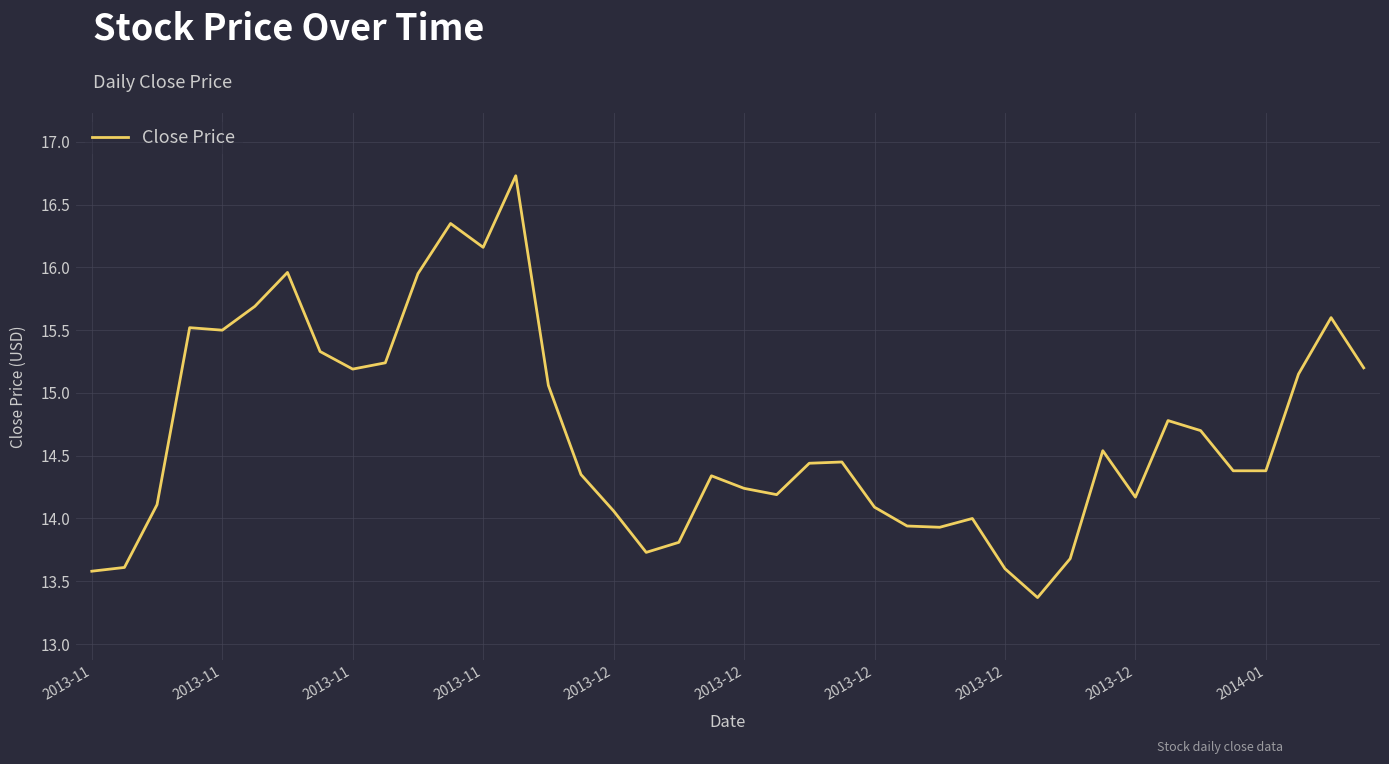

How many lines are shown in the chart?

1